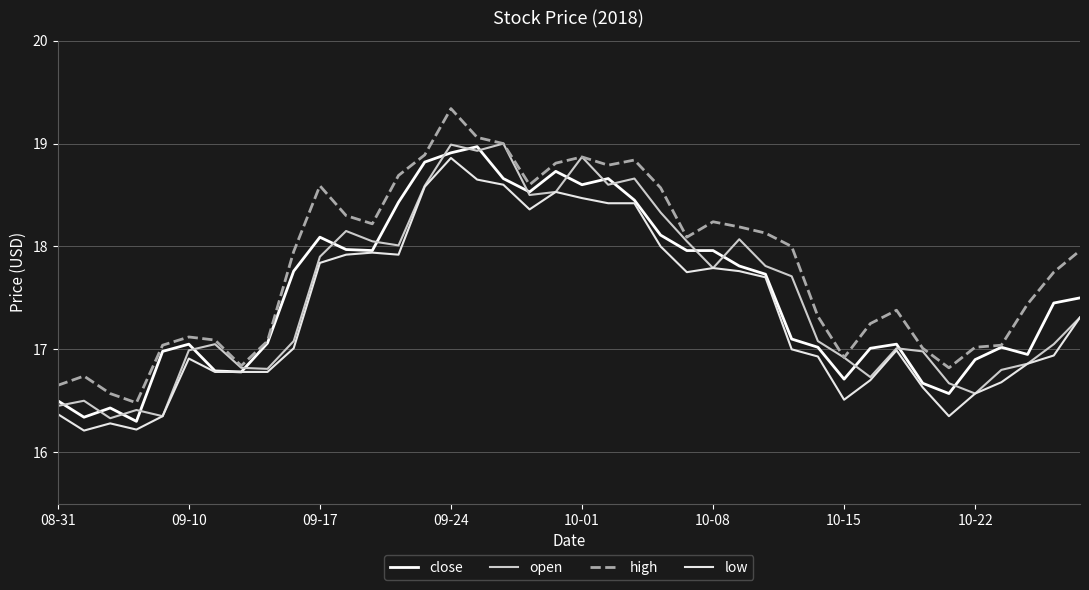

How many lines are shown in the chart?

4